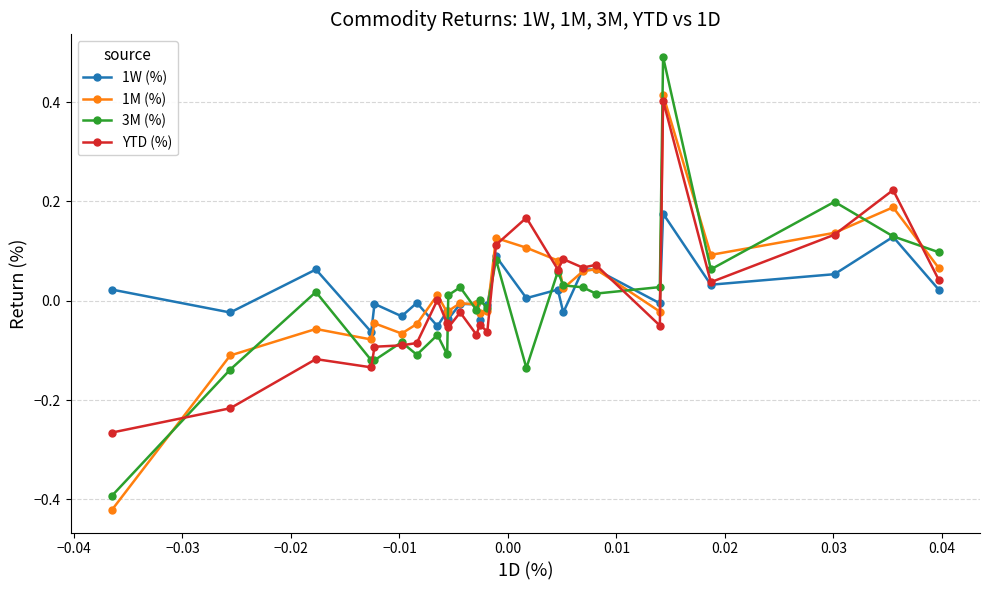

True or false: 3M (%) has more than 2 points higher than both neighbors.

True